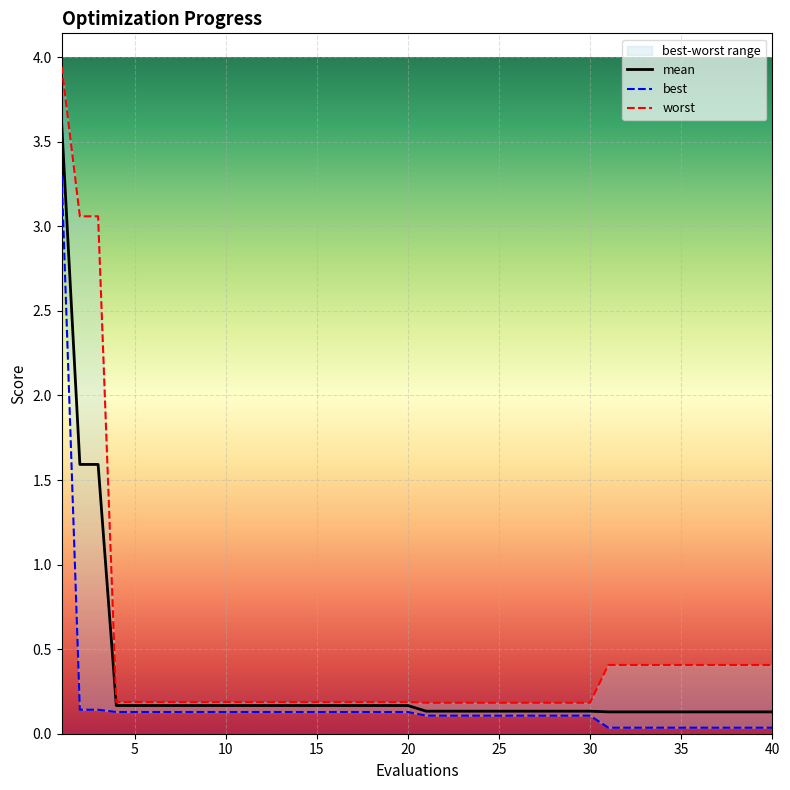

True or false: worst and best cross at least once.

False